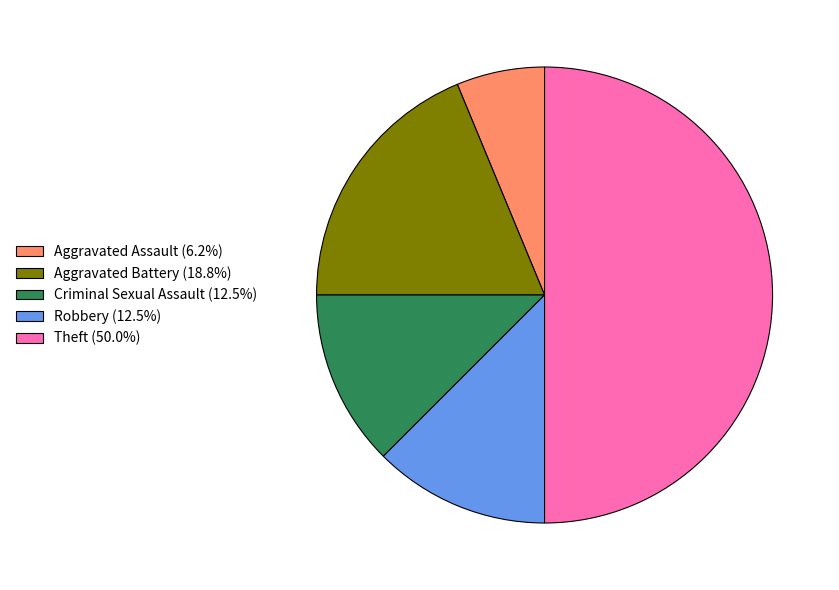

Is the sum of Robbery (12.5%) and Theft (50.0%) greater than half?

Yes